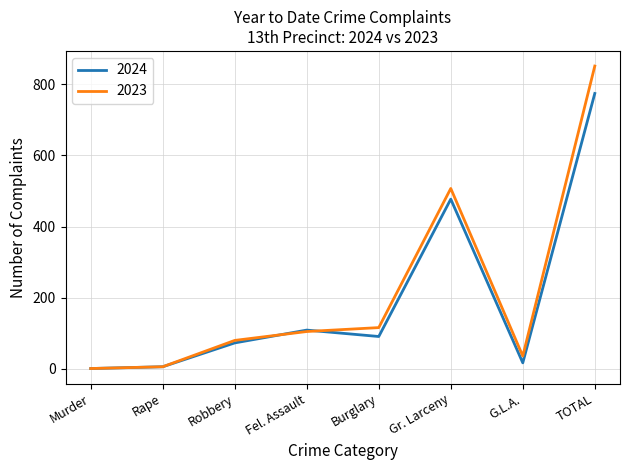

What is the sum of all 2024 values?

1548